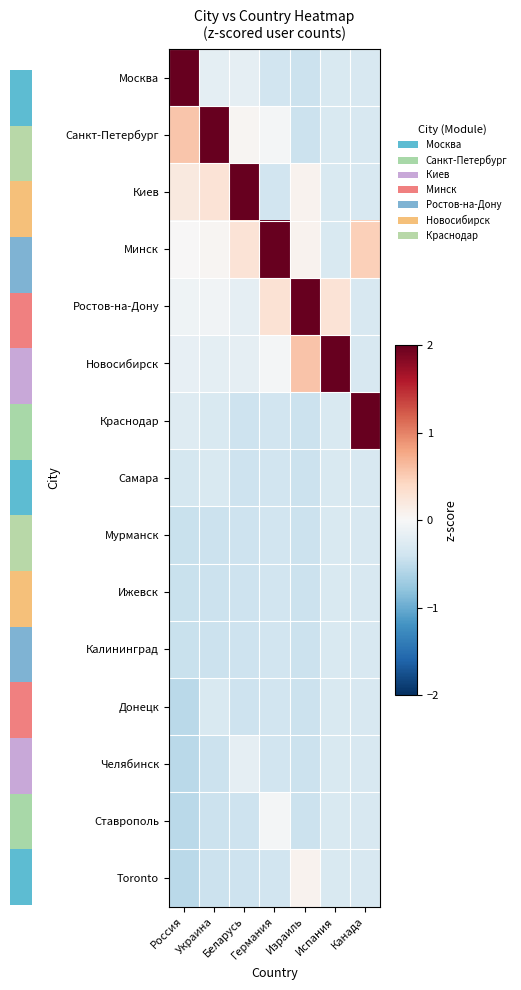

What is the approximate value of Toronto at Украина?

-0.4